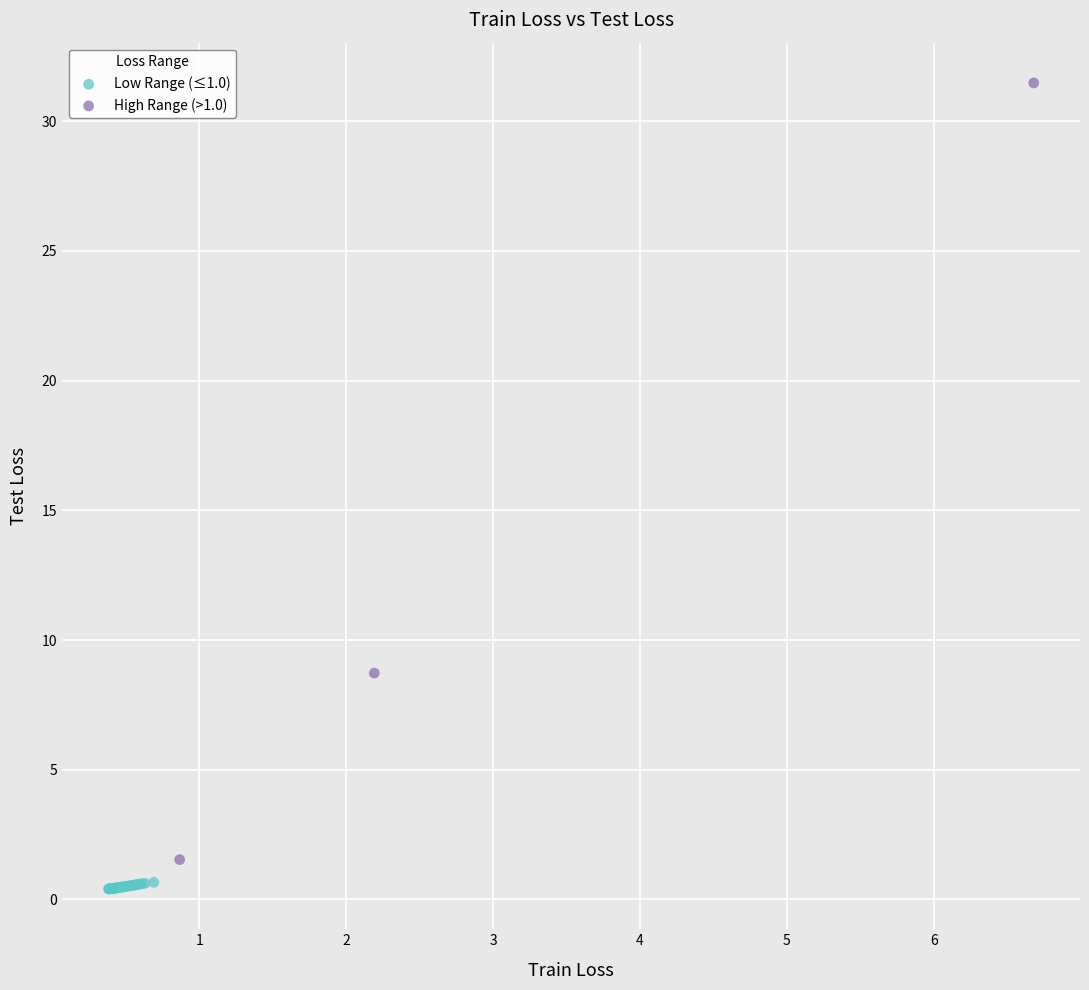

Which series has the largest Y range (max minus min)?

High Range (>1.0)